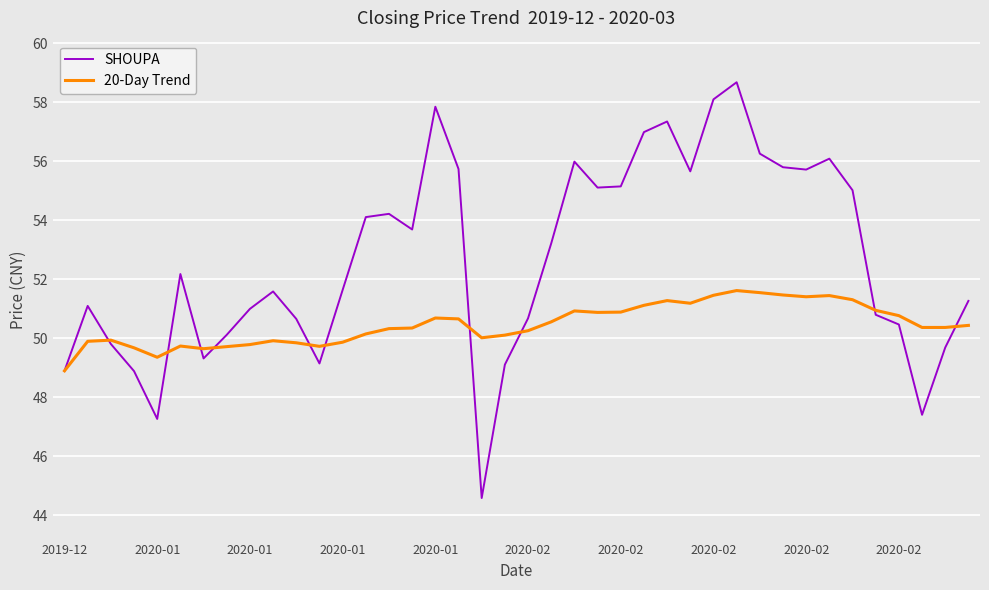

Which series has the largest total across all categories?

SHOUPA